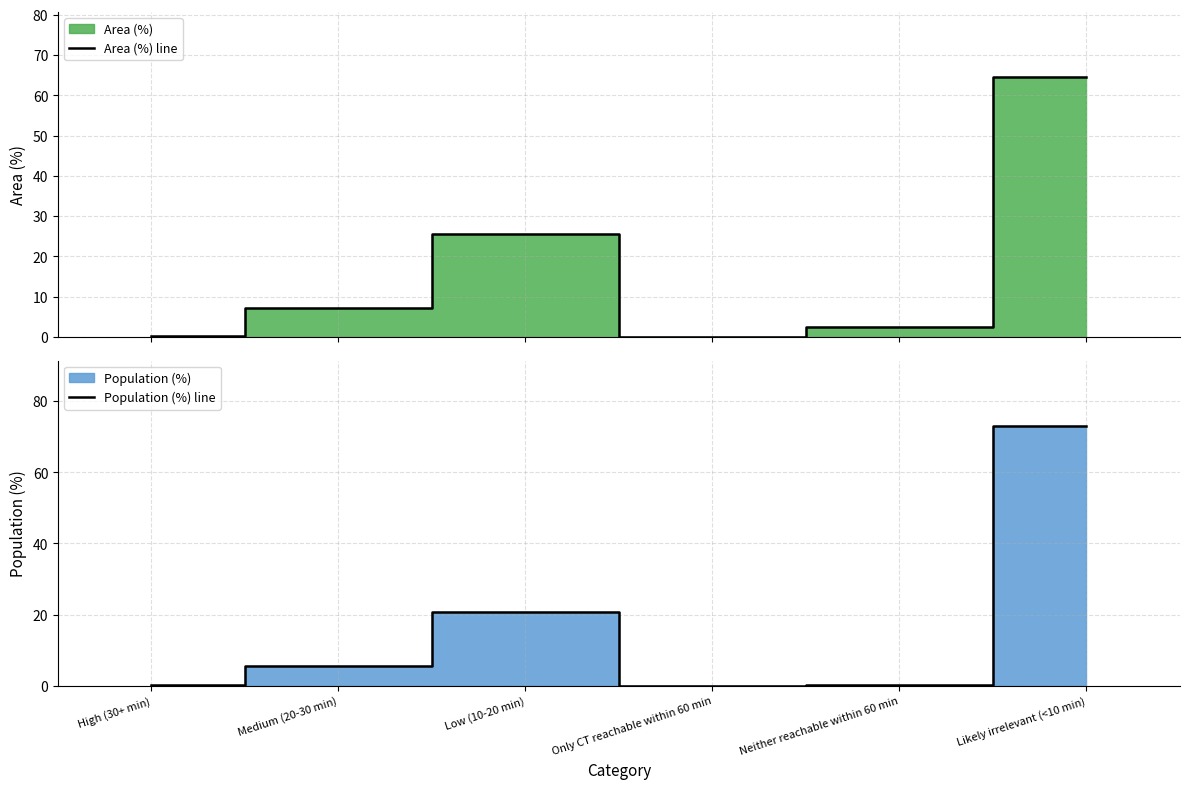

Does the chart display data point markers on the line(s)?

No